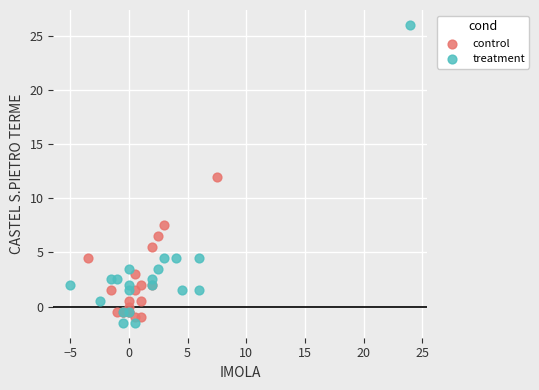

What are all the series names shown in the legend?

control, treatment